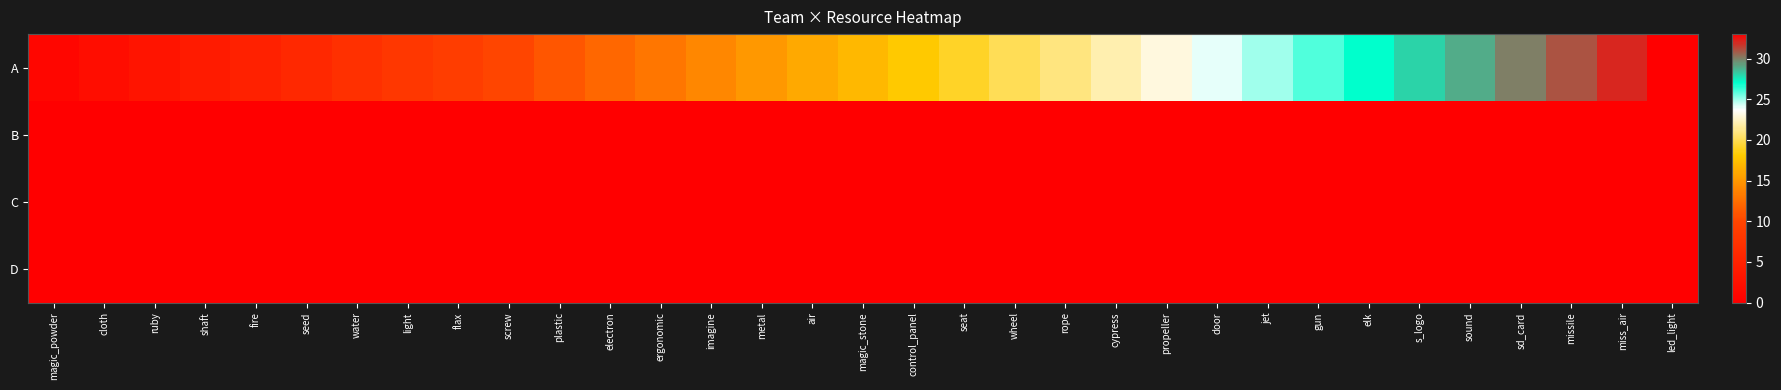

Between ergonomic and air, which series saw the biggest shift?

A